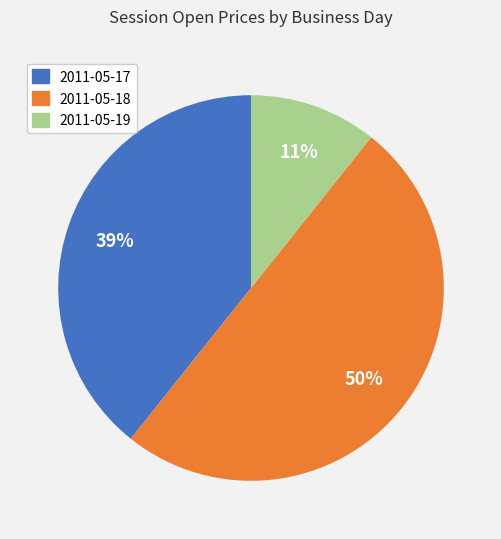

Approximately how many times larger is the value at 2011-05-19 compared to 2011-05-18?

0.2